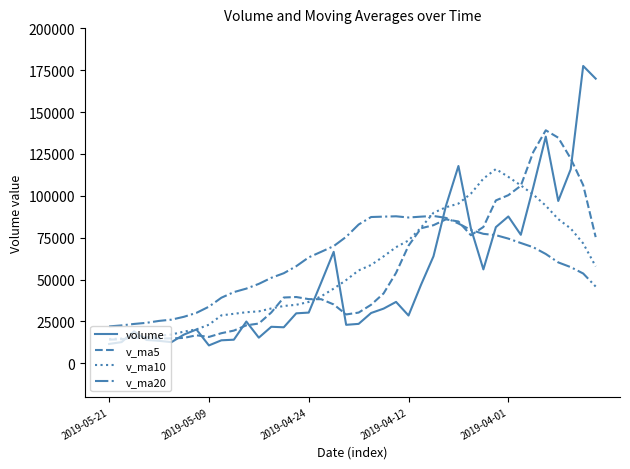

Does the chart have visible grid lines?

No